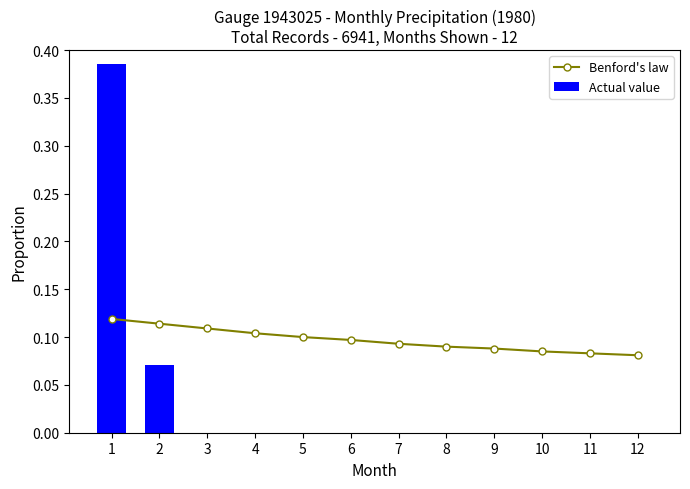

Is it true that Benford's law equals 0.0 at 11?

False